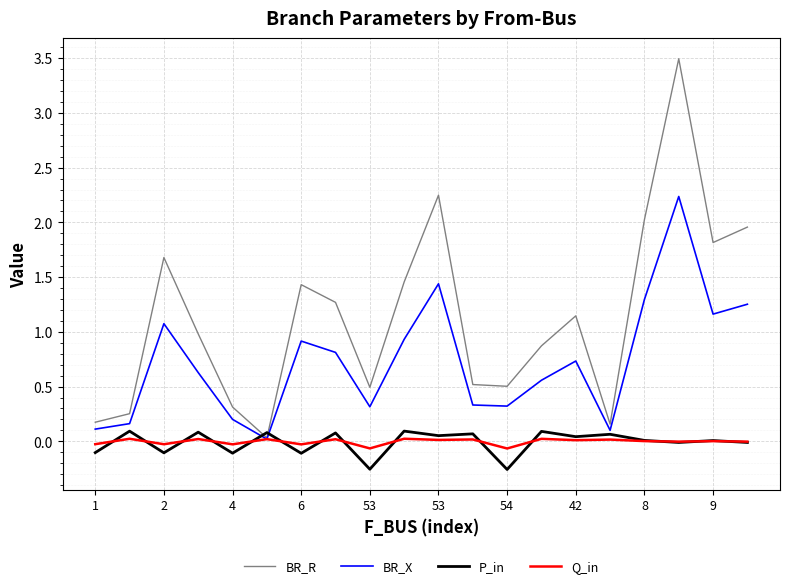

Which series has the largest total across all categories?

BR_R